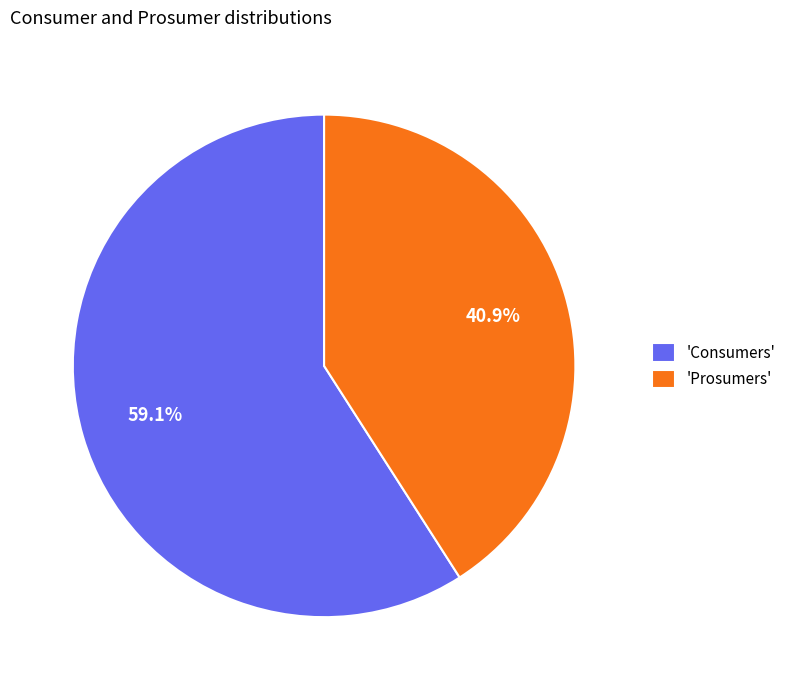

Is there a majority slice in this chart?

Yes